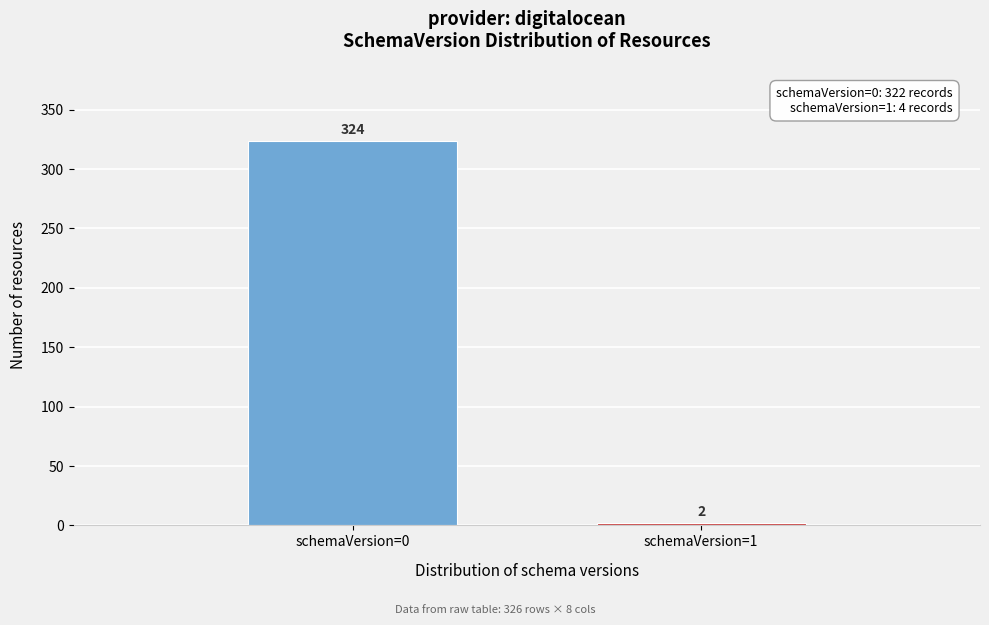

Reading left to right, list all the values displayed in this chart.

324	2